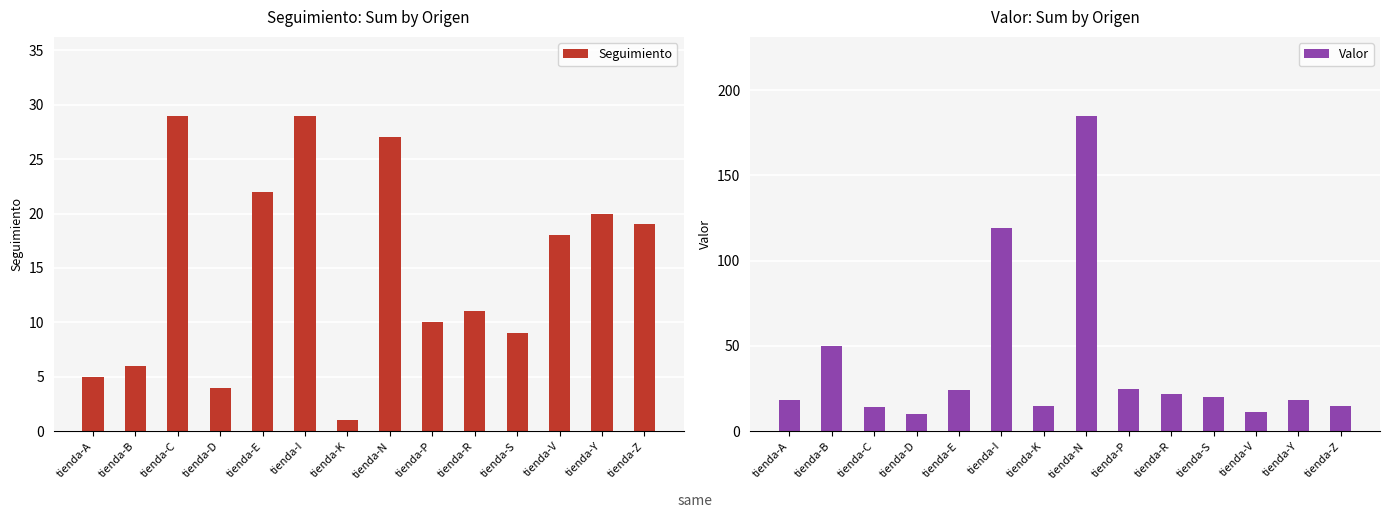

At how many categories does at least one series exceed 2?

14